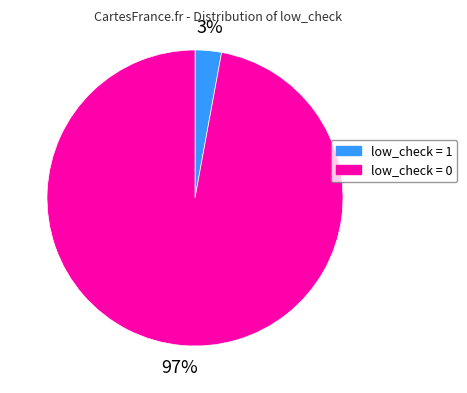

Which category has the smallest portion of the pie?

low_check = 1